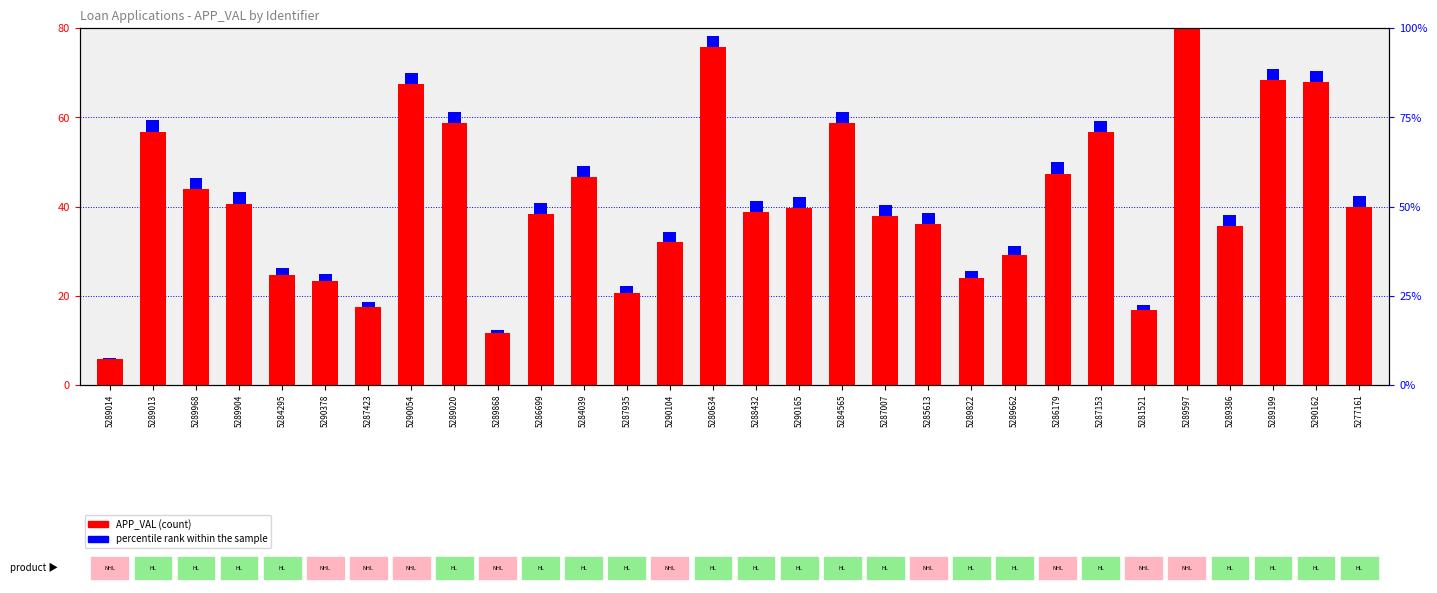

Count the number of data series in this chart.

2